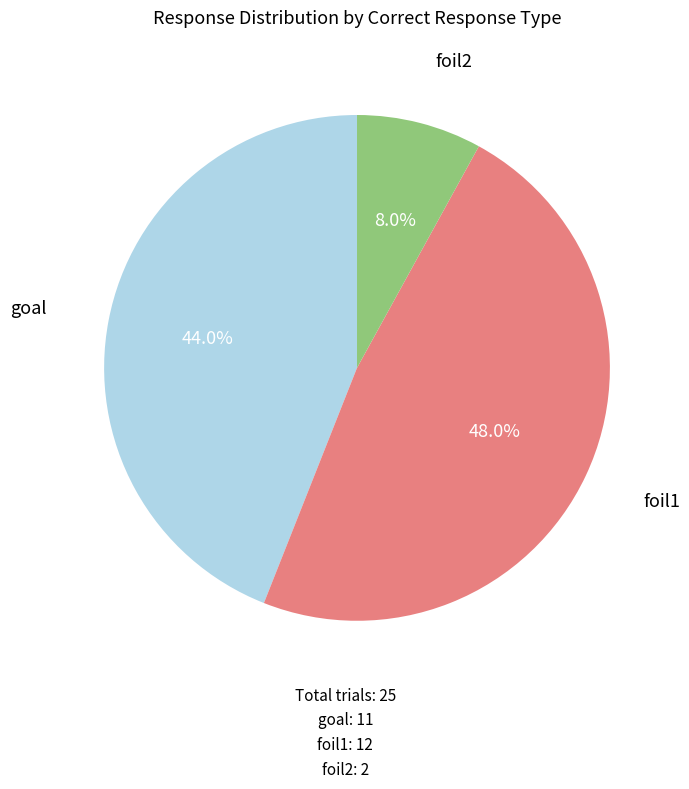

To the nearest percent, what is the difference between the foil2 and foil1 slice percentages?

40%